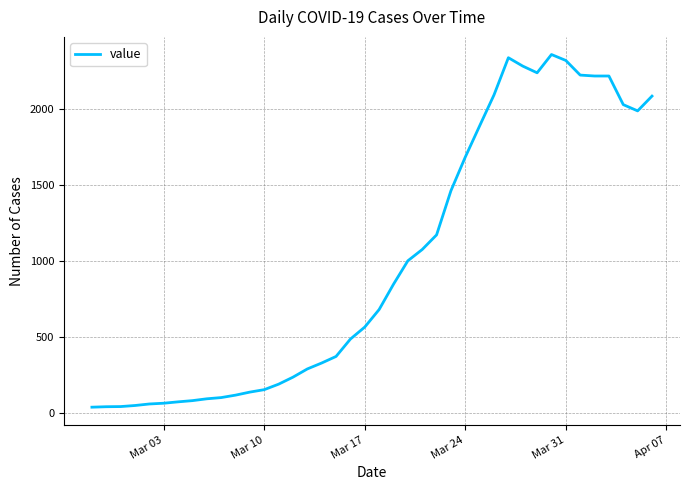

What is the maximum value shown in the chart?

2356